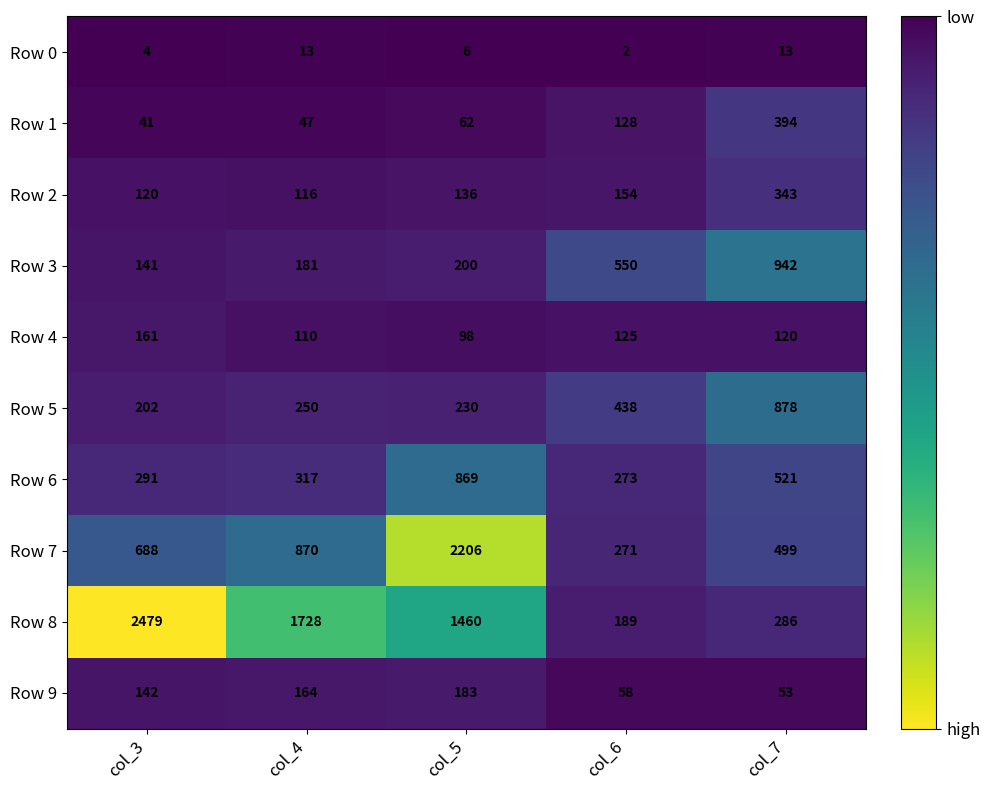

At which category is the sum across all series the highest?

col_5